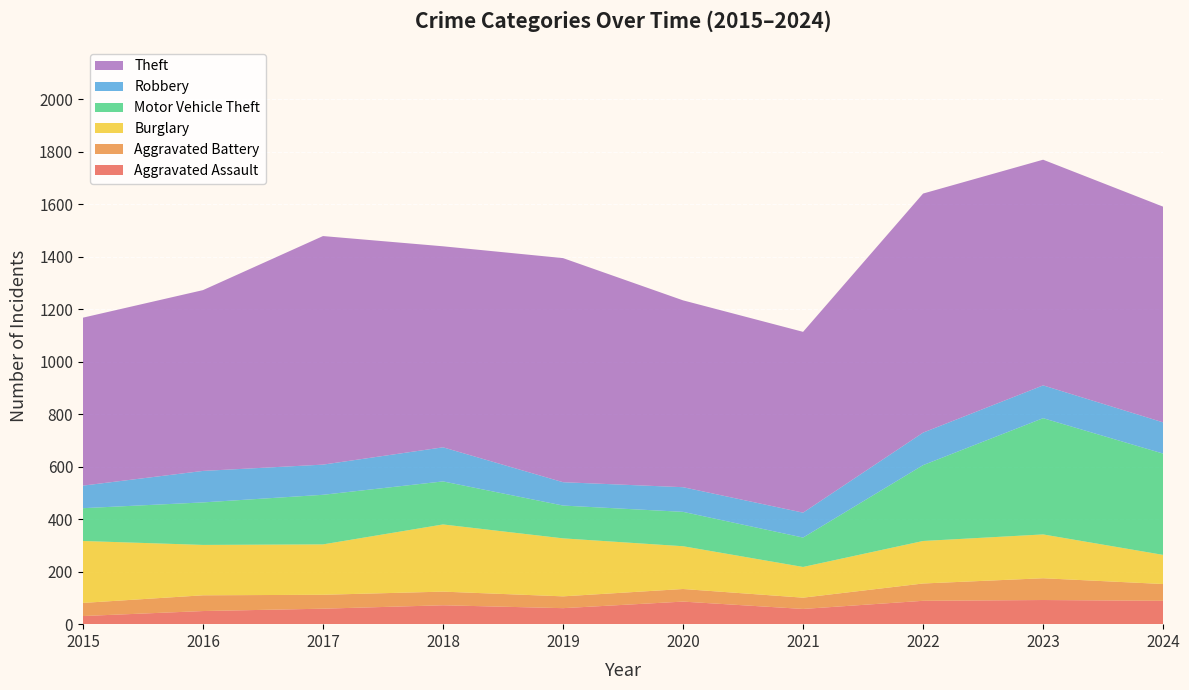

Reading left to right, list all the values displayed in this chart.

Aggravated Assault: 31	50	59	72	61	86	58	89	92	89
Aggravated Battery: 50	60	53	52	45	48	43	66	83	64
Burglary: 236	192	192	256	221	163	117	162	167	111
Motor Vehicle Theft: 125	162	189	164	125	131	112	289	443	386
Robbery: 86	120	115	130	89	94	95	124	125	119
Theft: 640	689	871	766	854	712	689	911	860	822